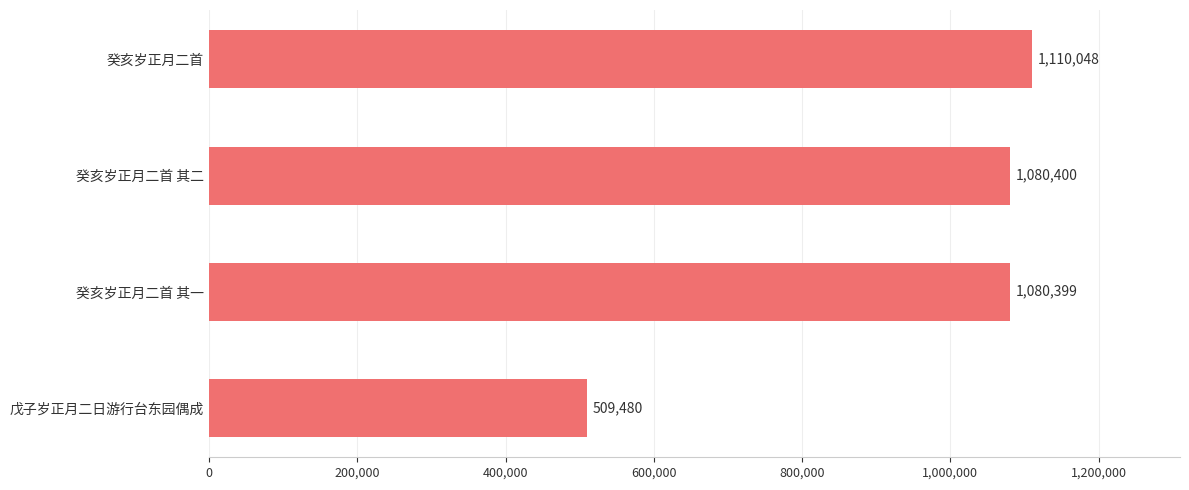

How many data points does each series have?

4